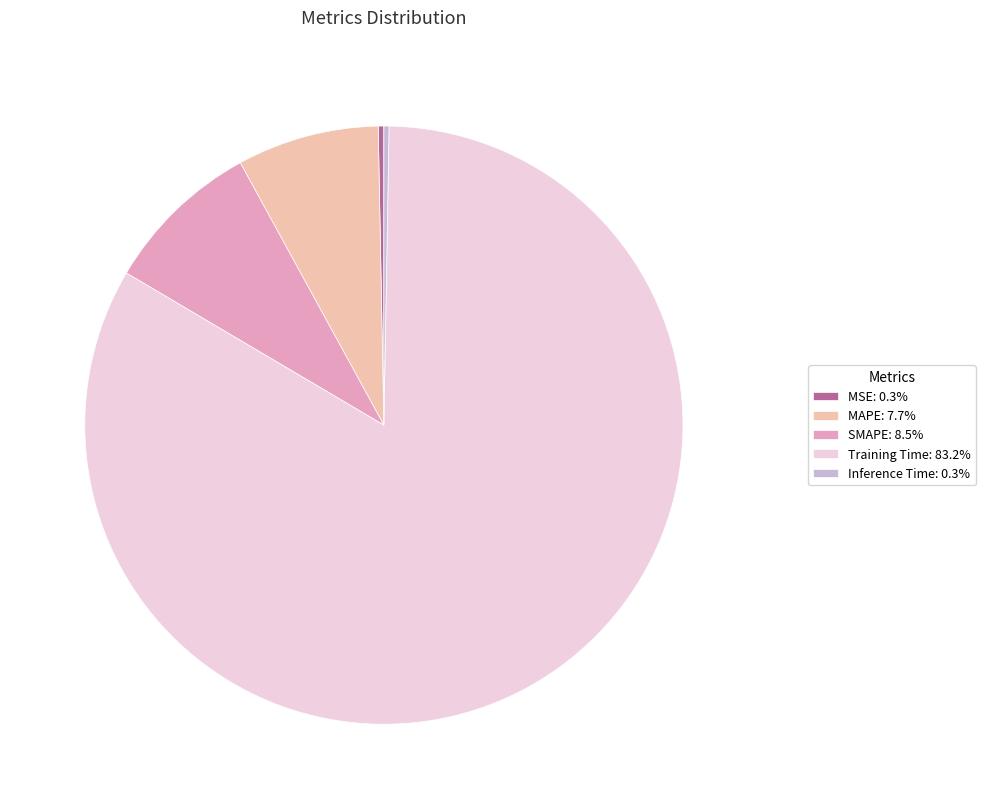

Which category has the biggest portion of the pie?

Training Time